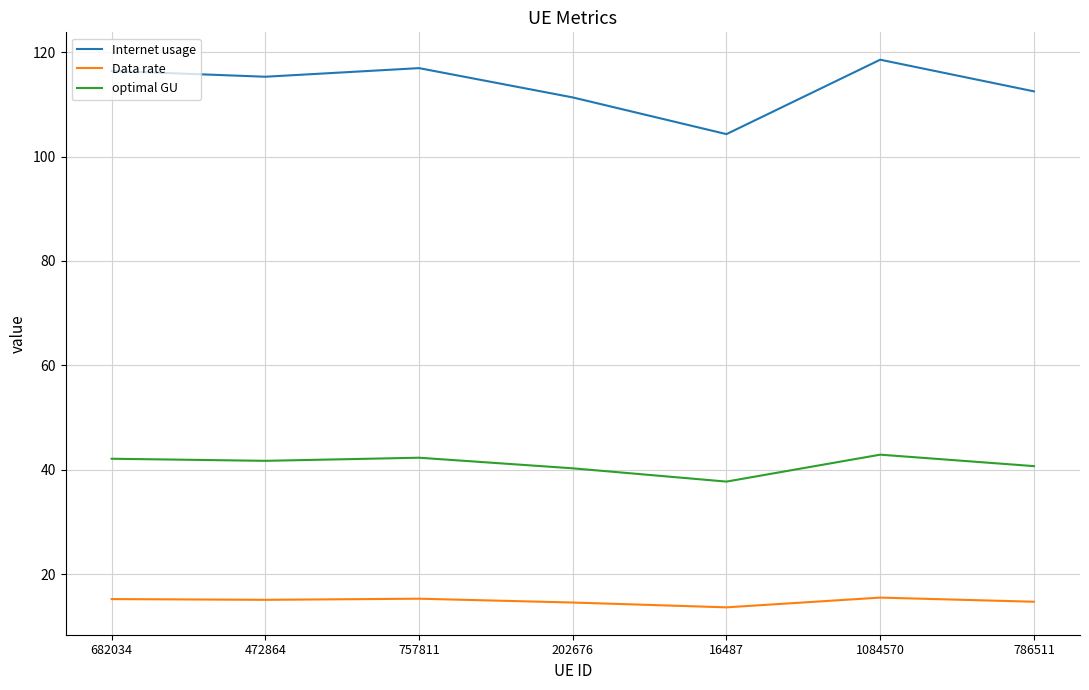

True or false: Data rate and optimal GU intersect in this chart.

False